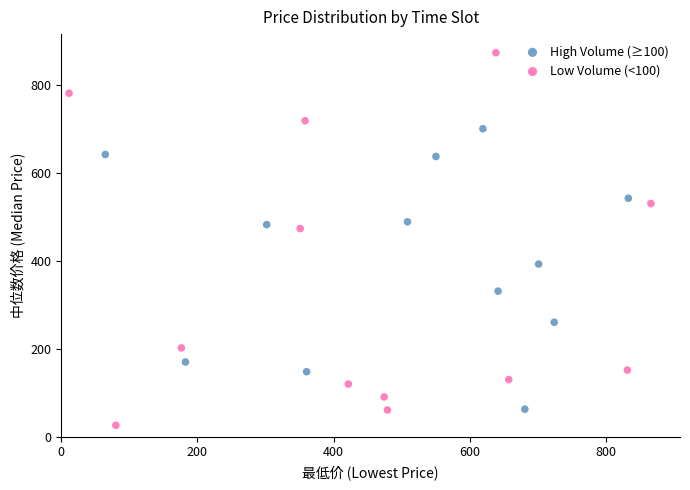

Which series reaches the minimum Y coordinate?

Low Volume (<100)